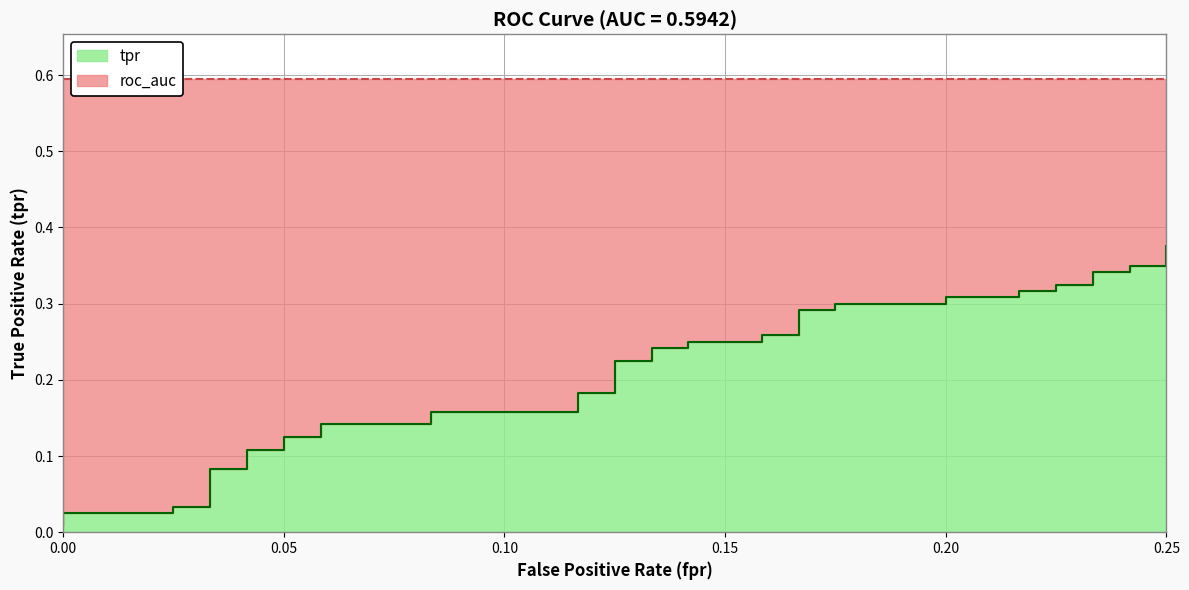

What is the average value?

0.2